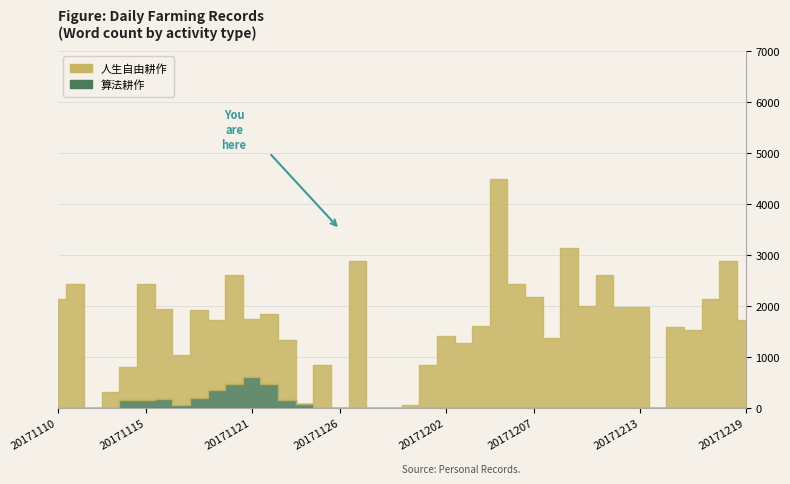

Rank the series by their average value, from highest to lowest.

人生自由耕作, 算法耕作